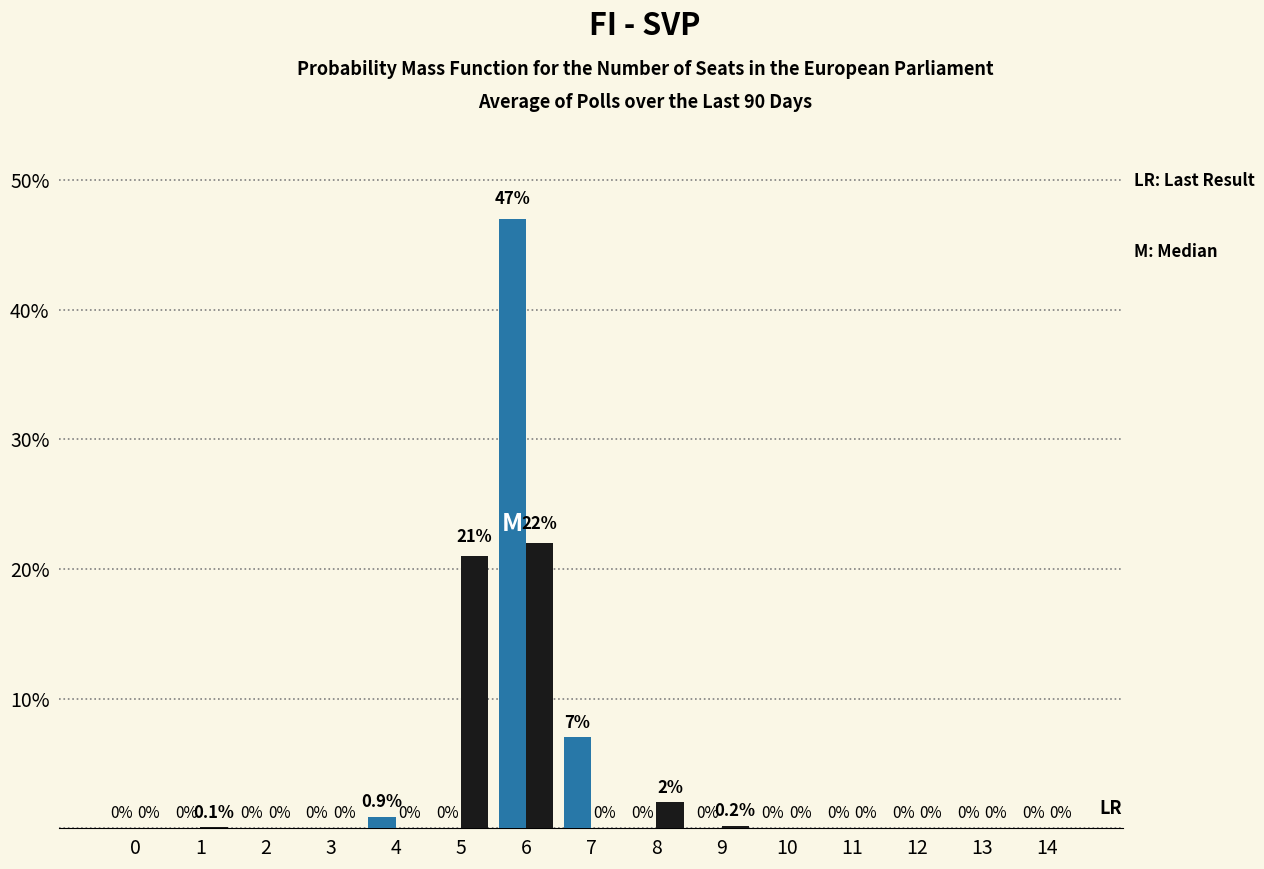

What is the total value across all series at 6?

69.0